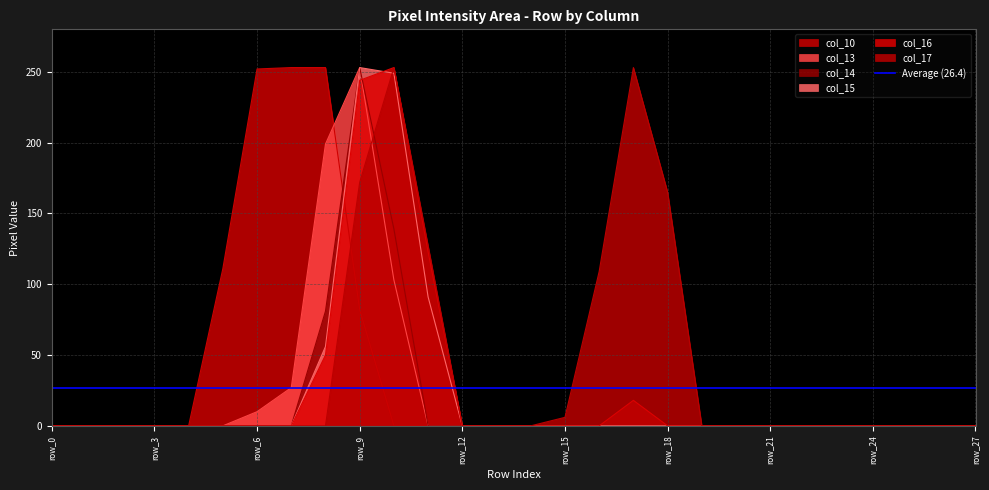

True or false: col_14 and col_15 intersect in this chart.

False